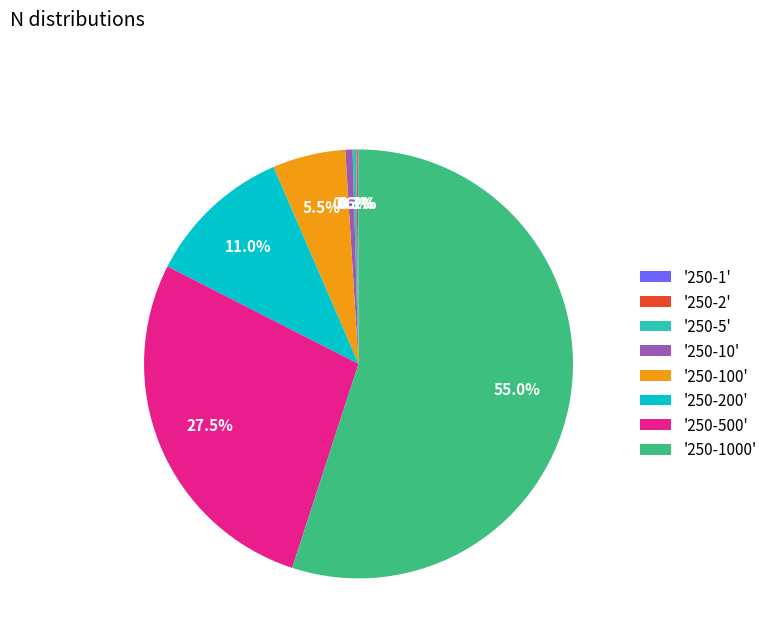

Does any single category account for the majority?

Yes